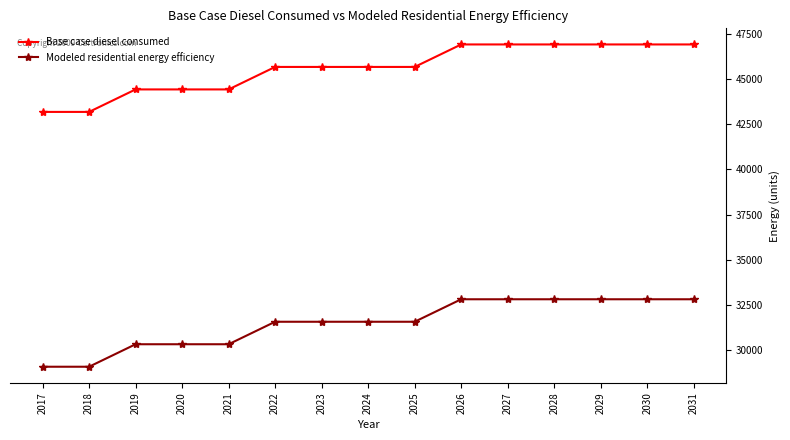

At which label does Modeled residential energy efficiency first exceed 31577?

2022